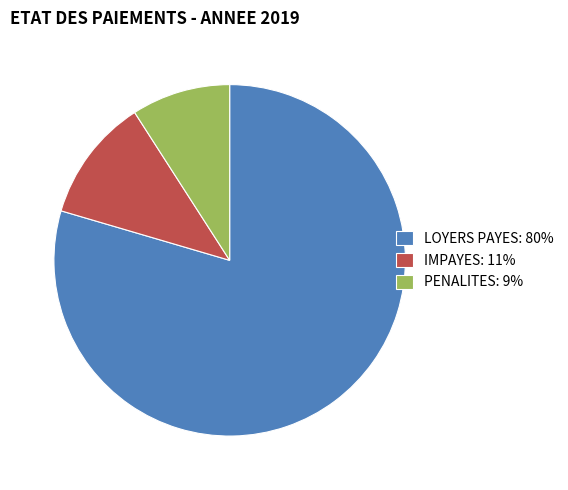

Does LOYERS PAYES: 80% represent more than half of the total?

Yes